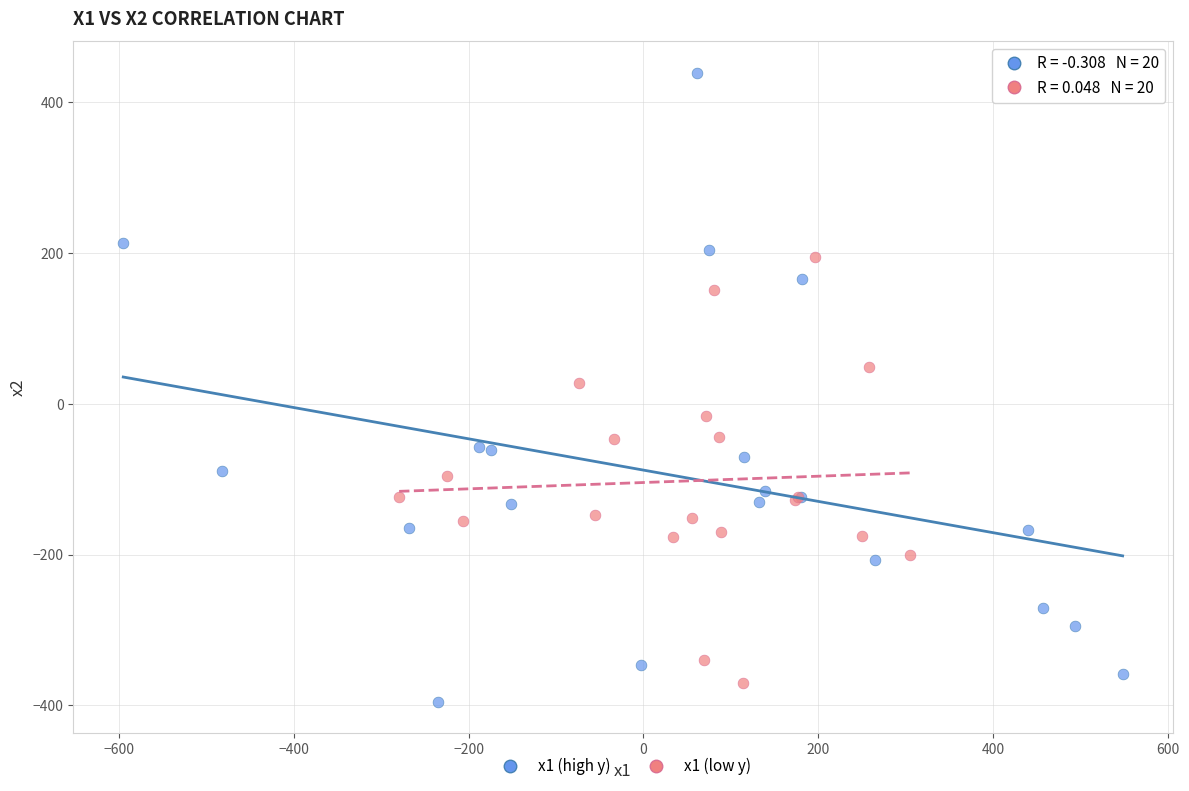

Which series contains the highest Y value?

x1 (high y)